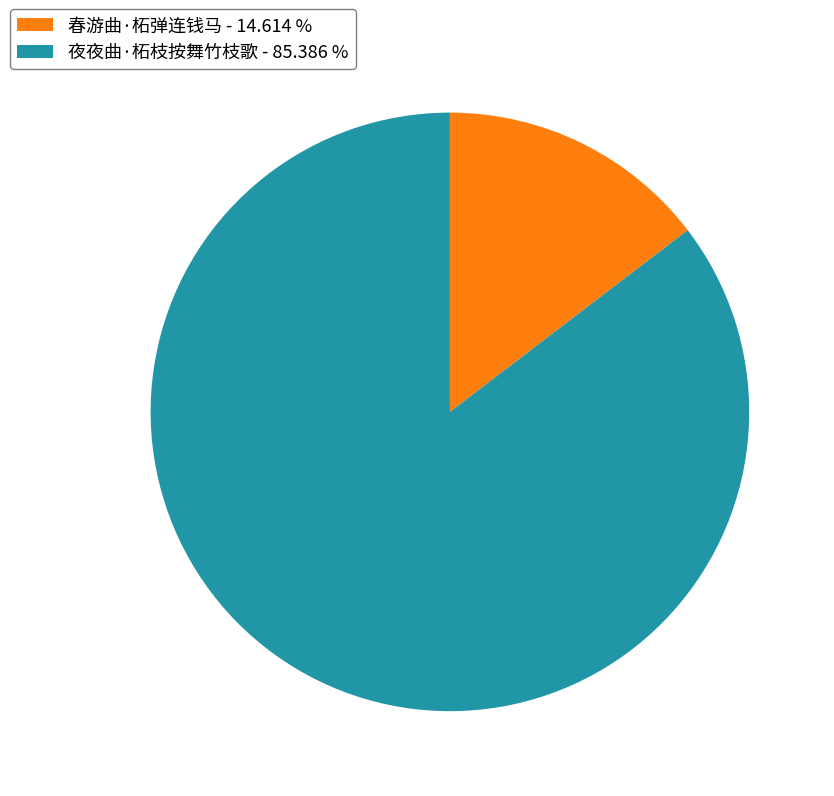

Combined, do 春游曲·柘弹连钱马 - 14.614 % and 夜夜曲·柘枝按舞竹枝歌 - 85.386 % account for over 50%?

Yes